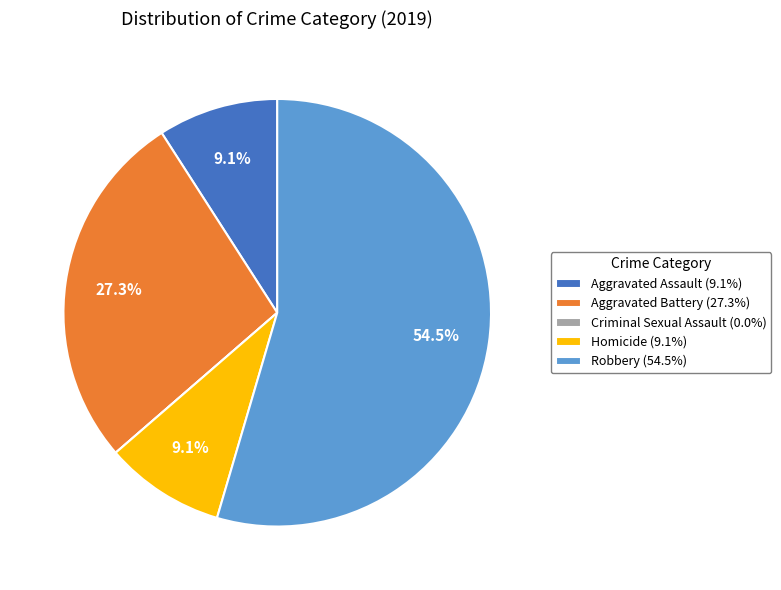

Does Robbery (54.5%) represent more than half of the total?

Yes